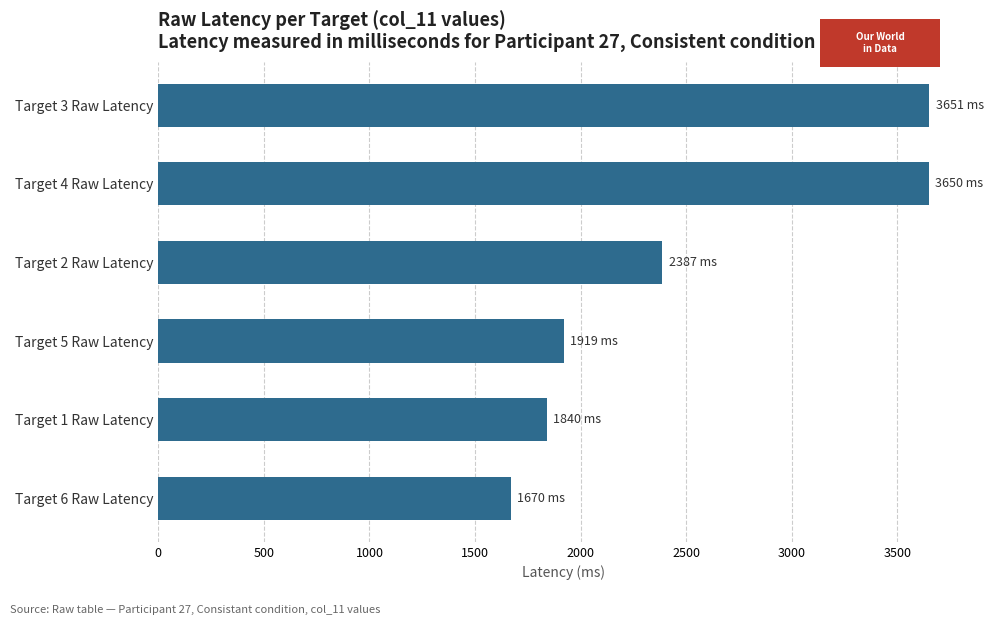

What is the smallest value displayed?

1670